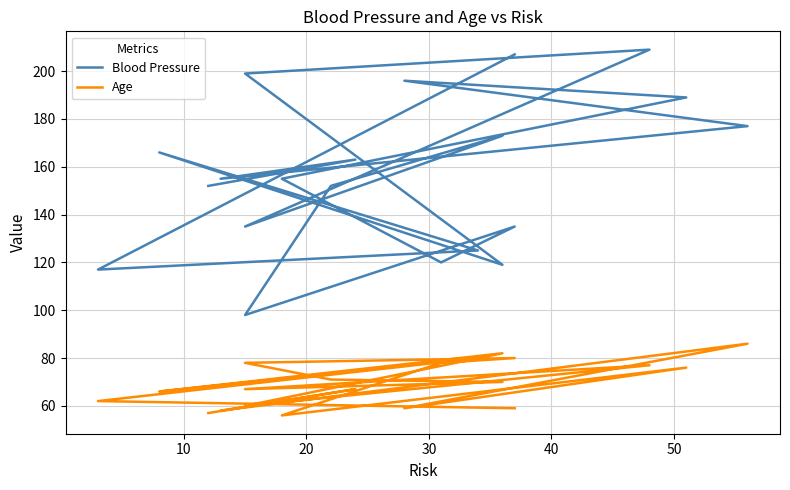

At which category does Blood Pressure reach its first local valley?

20